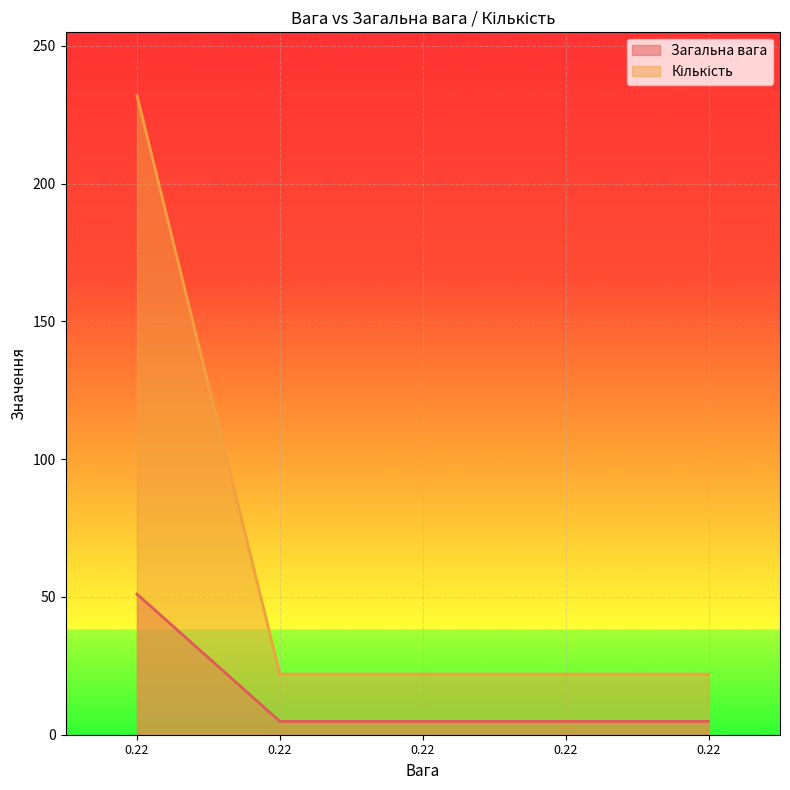

Rank the categories by Кількість value from highest to lowest.

0.22, 0.22, 0.22, 0.22, 0.22